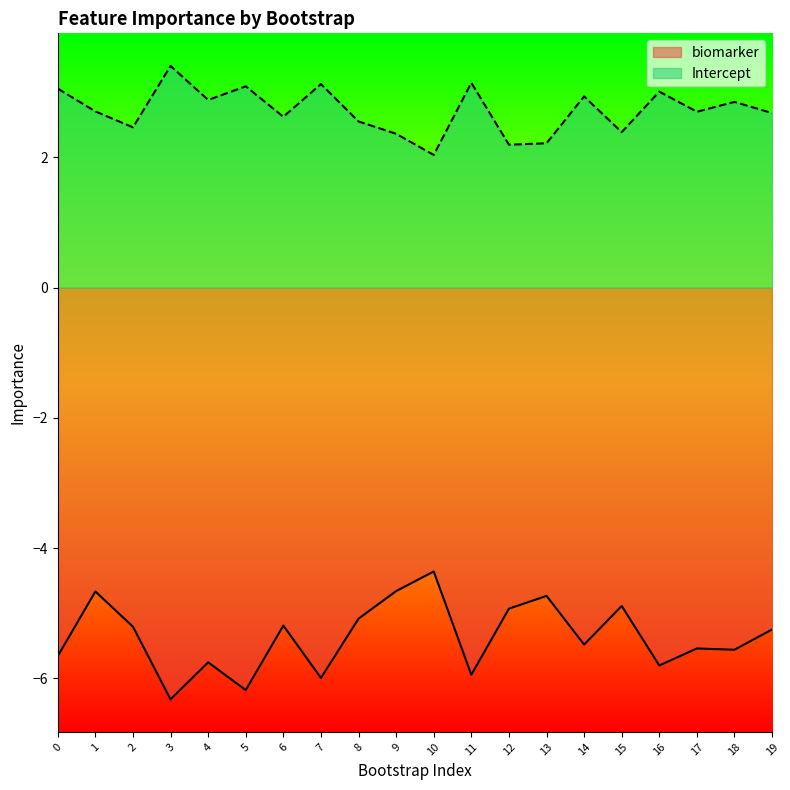

What is the smallest value displayed?

-6.3